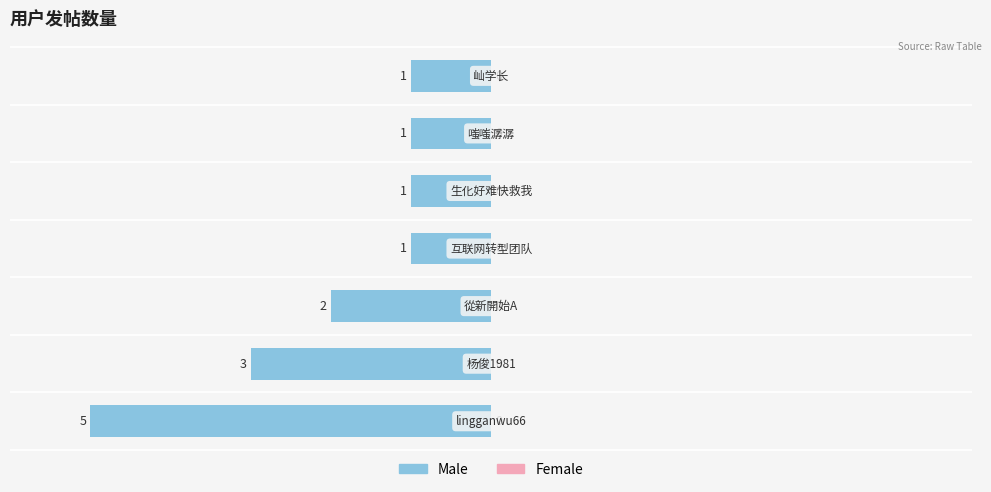

Are the bars horizontal?

Yes